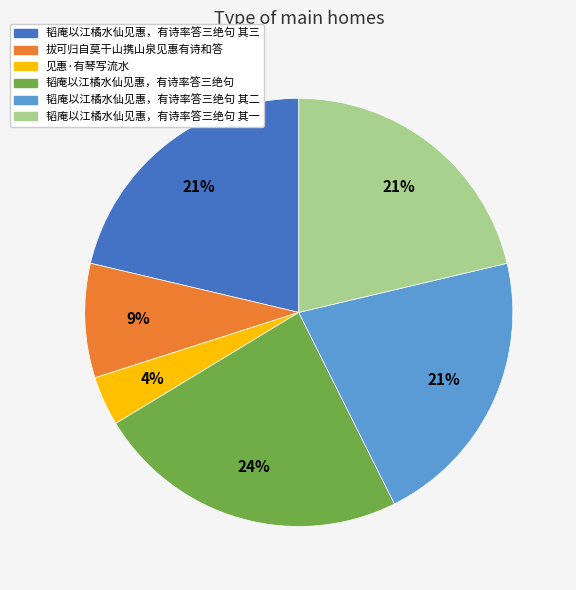

True or false: 韬庵以江橘水仙见惠，有诗率答三绝句 其三 accounts for 21% of the total.

True